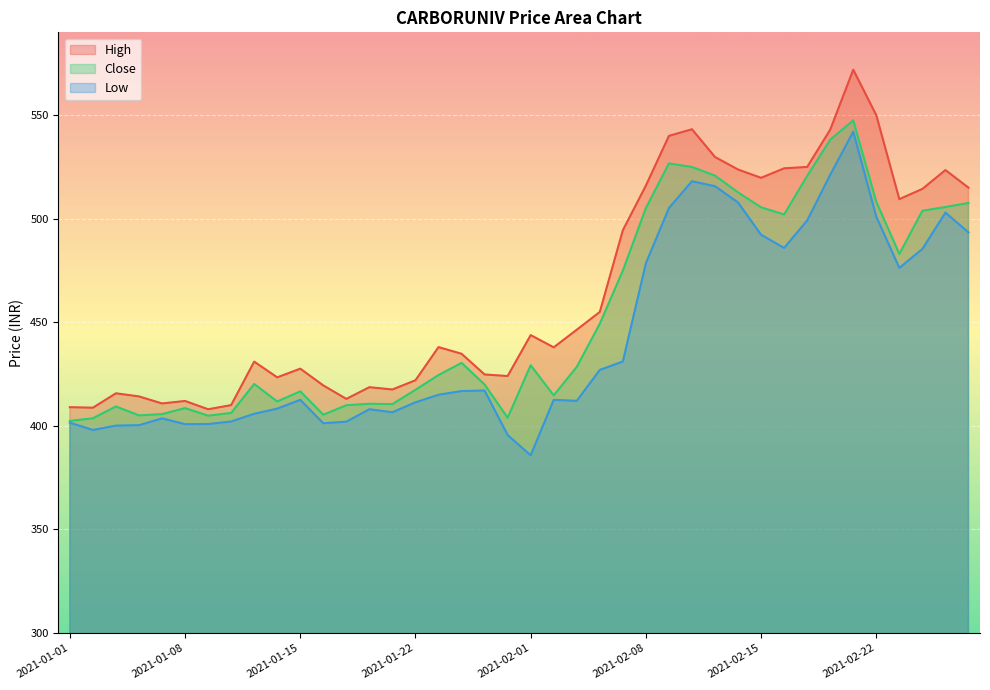

What is the value of the Close point at the 29th from the left?

520.8